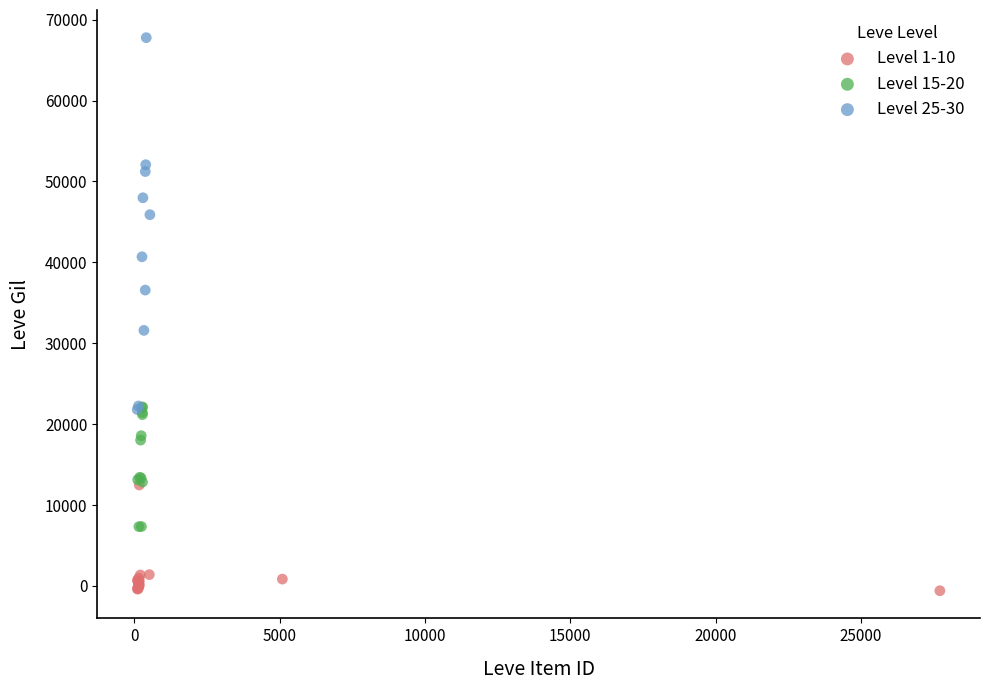

What are all the series names shown in the legend?

Level 1-10, Level 15-20, Level 25-30